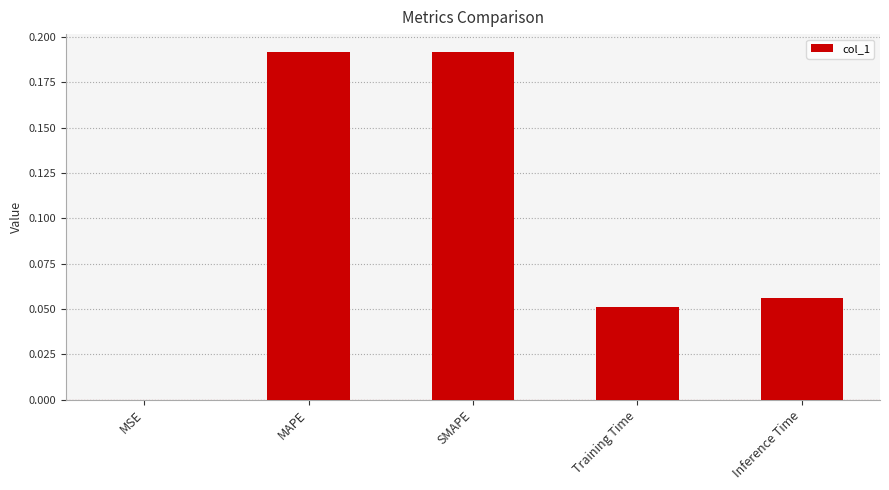

Does the chart contain stacked bars?

No